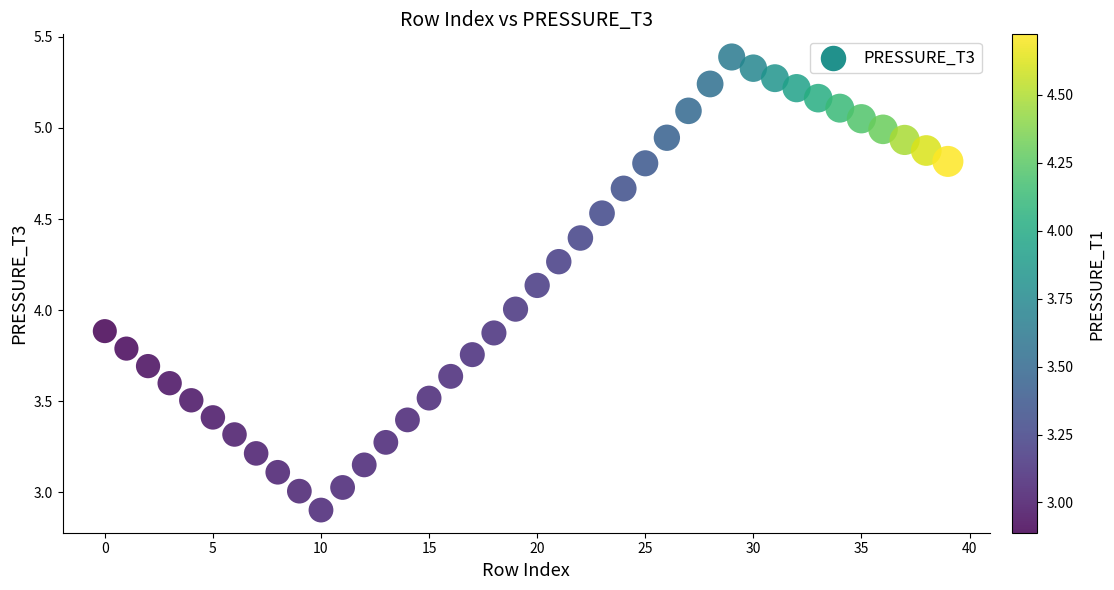

What is the range of Y values (max minus min)?

2.5